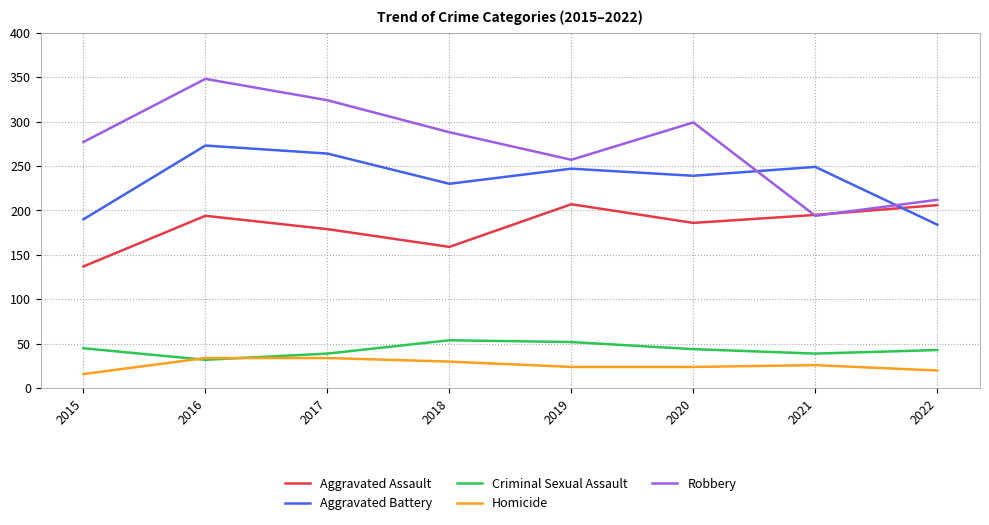

At which label does Robbery reach its minimum?

2021